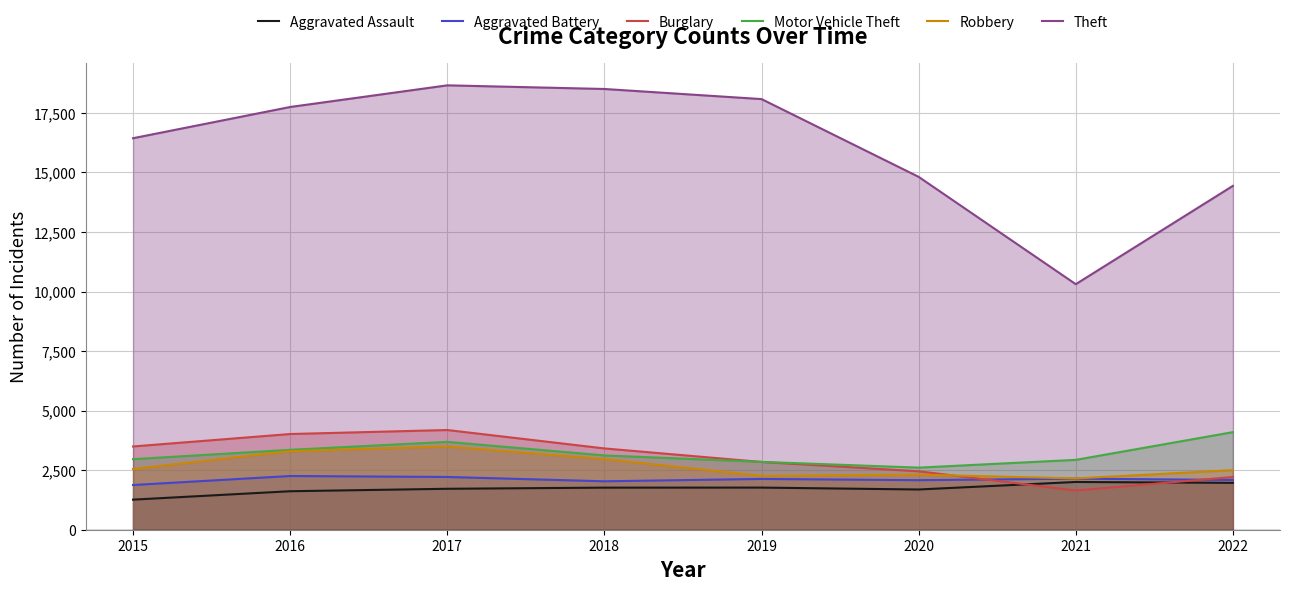

The Aggravated Assault series shows 1110 at 2022. True or false?

False